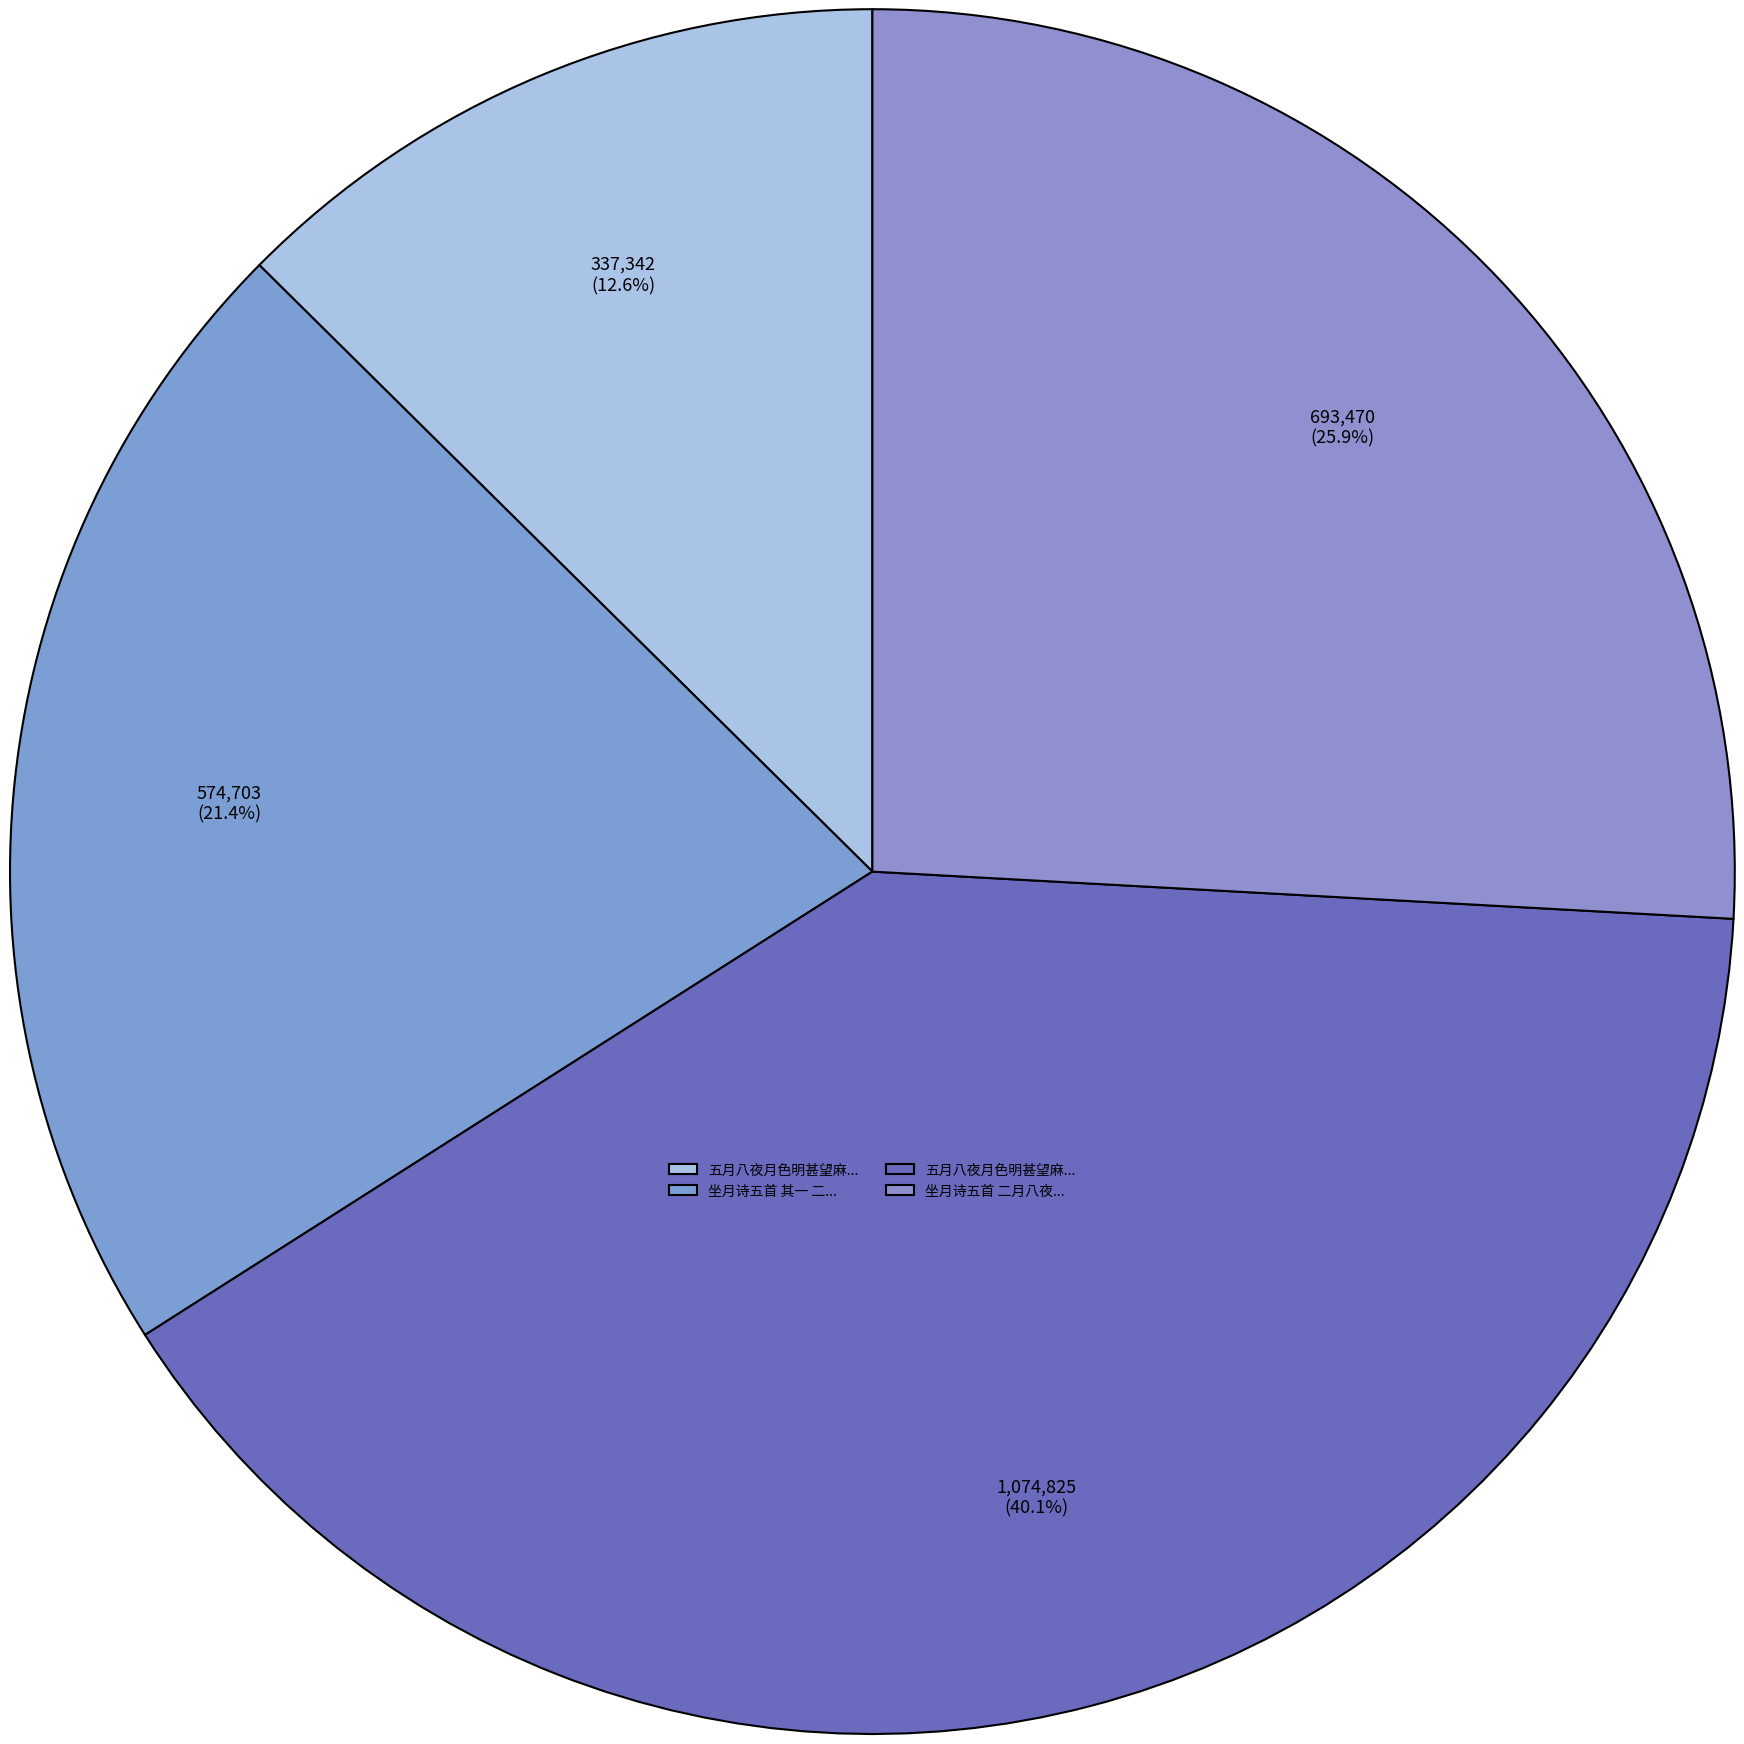

How many segments does this pie chart have?

4